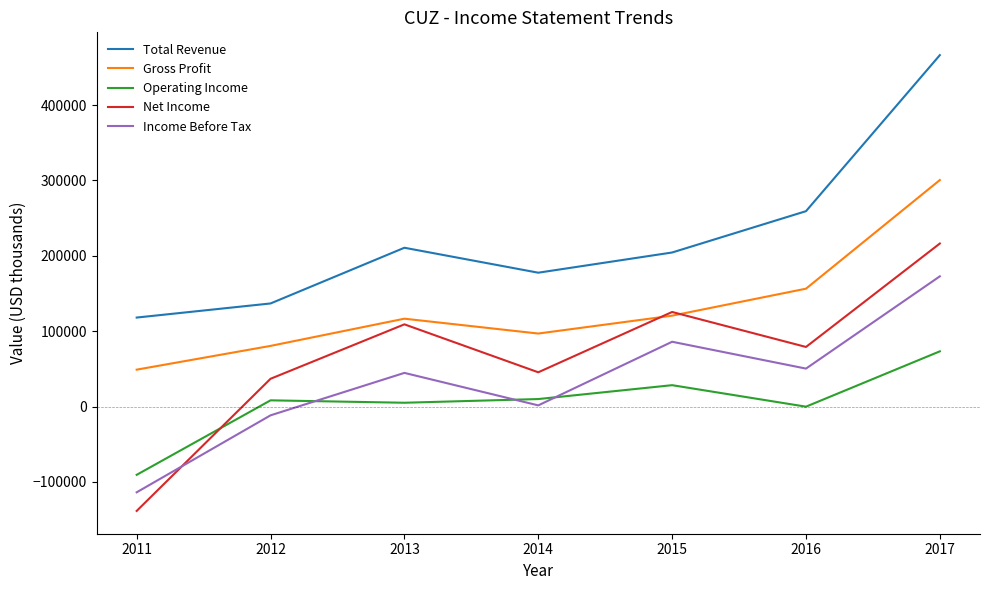

At which category does the chart reach its peak across all series?

2017